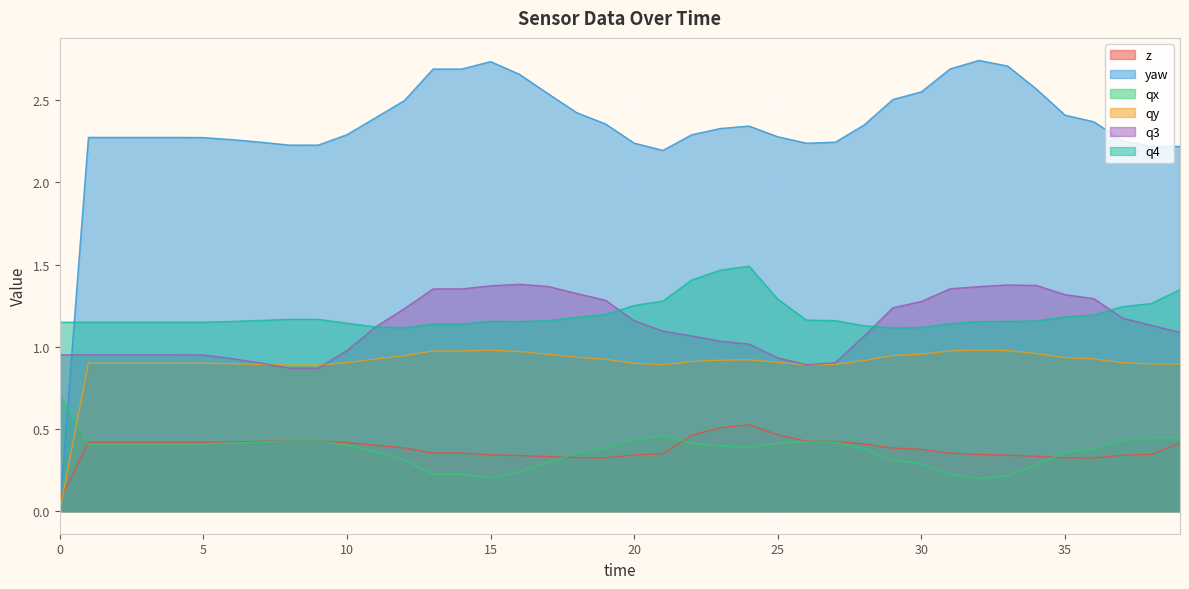

Where is q4 nearest to the value 1?

12